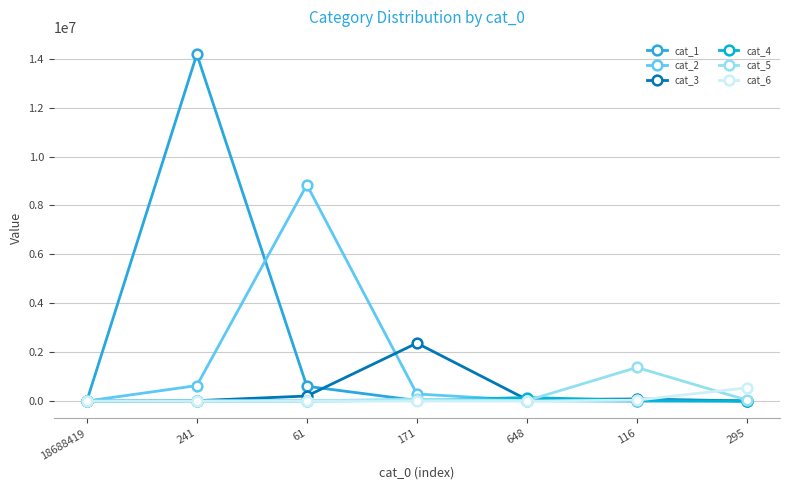

Count the number of data series in this chart.

6